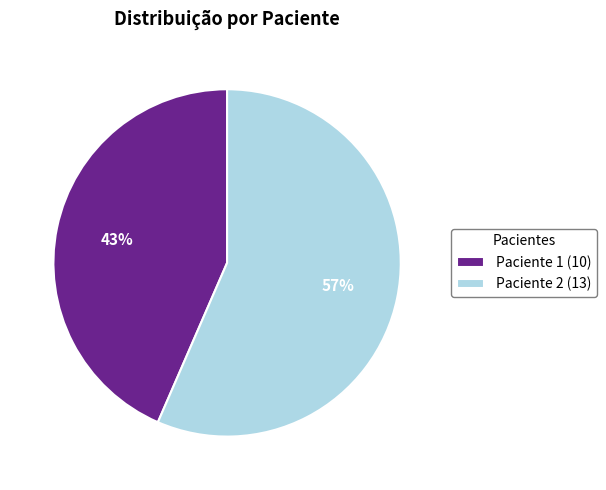

How many segments does this pie chart have?

2